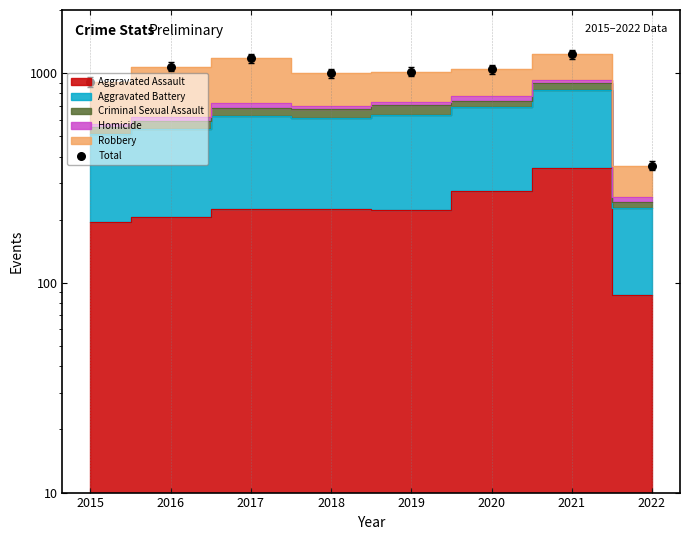

What is the ratio of the value at 2018 to the value at 2019?

1.0